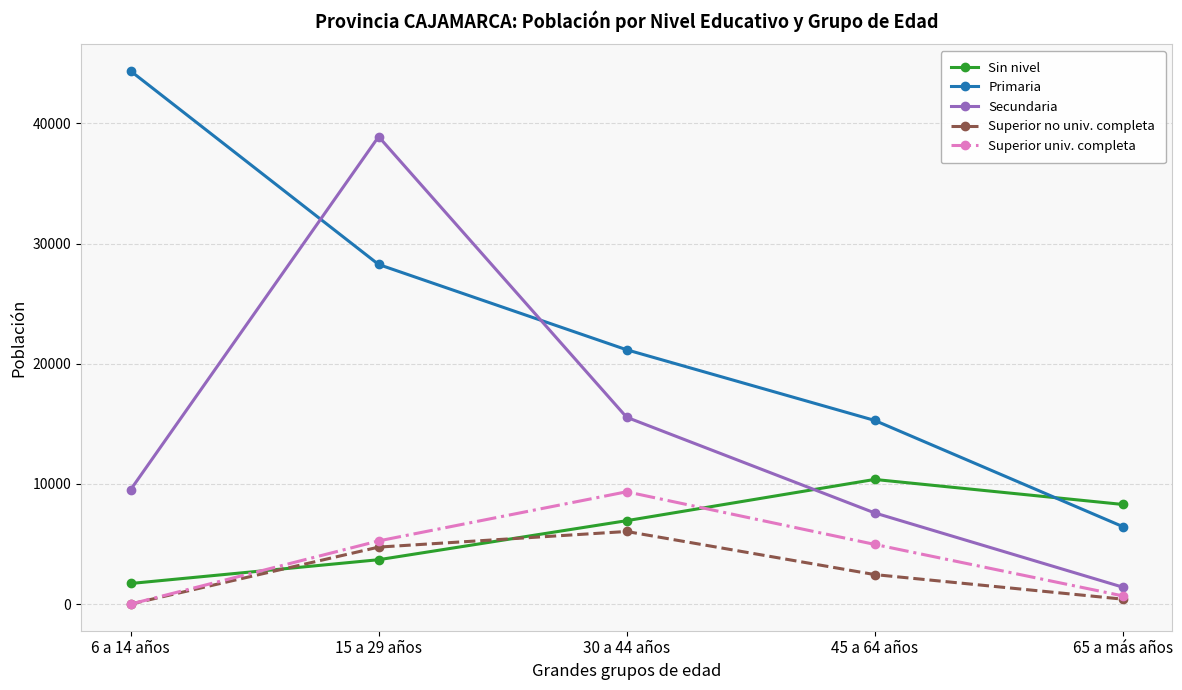

The value of Sin nivel at 6 a 14 años is 1712. True or false?

True